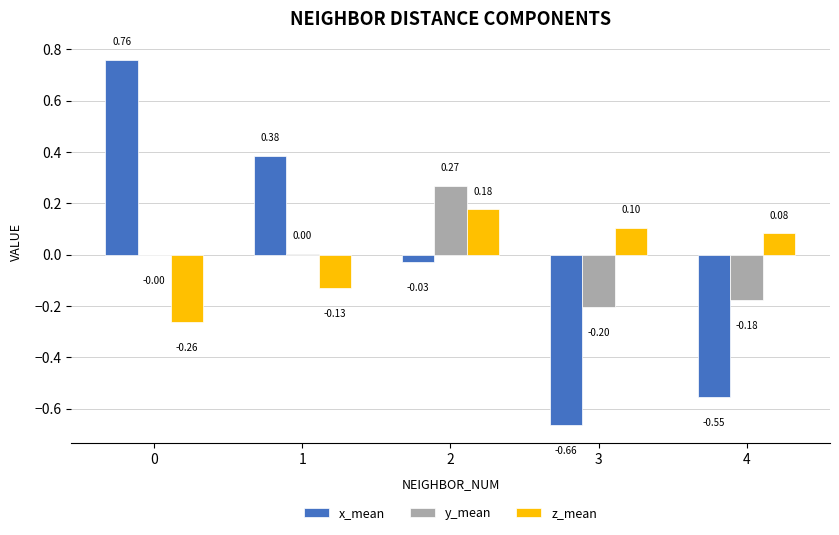

True or false: y_mean has a value of -0.0 at 0.

True